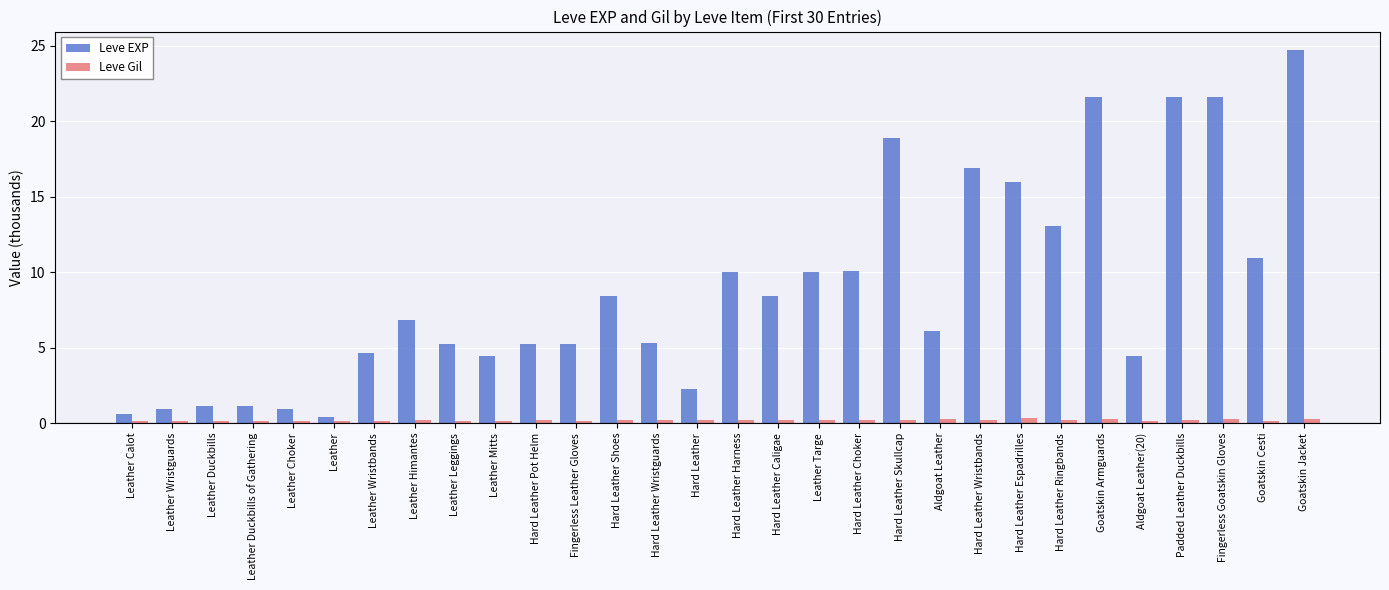

What position from the right is Leather Calot?

30